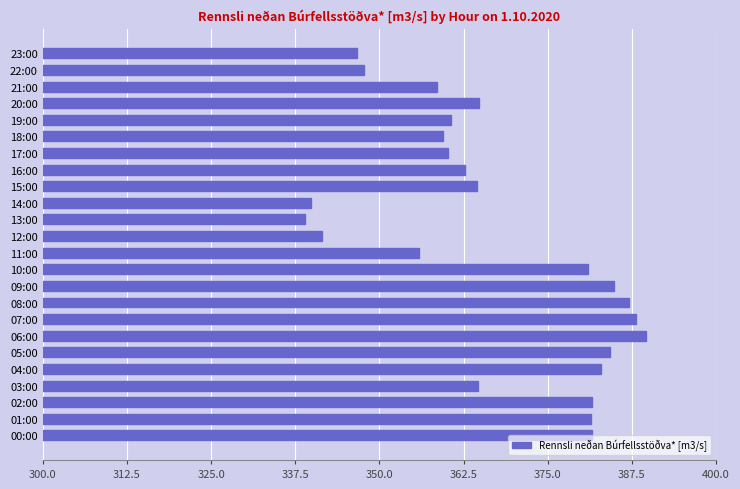

What is the maximum value shown in the chart?

389.6